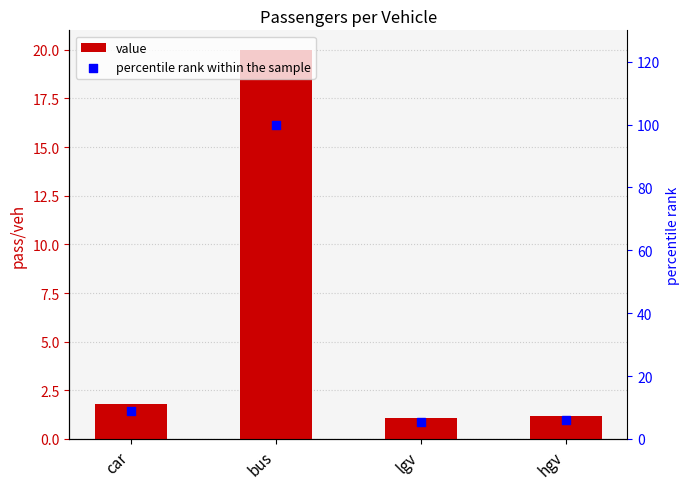

At which category is the sum across all series the highest?

bus